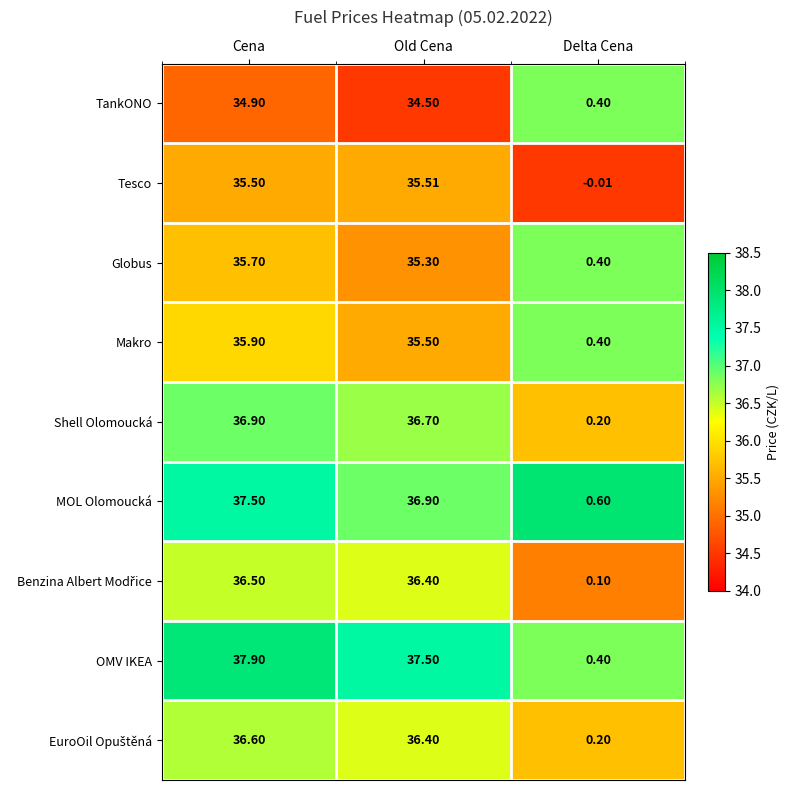

At how many categories does at least one series exceed 35?

2